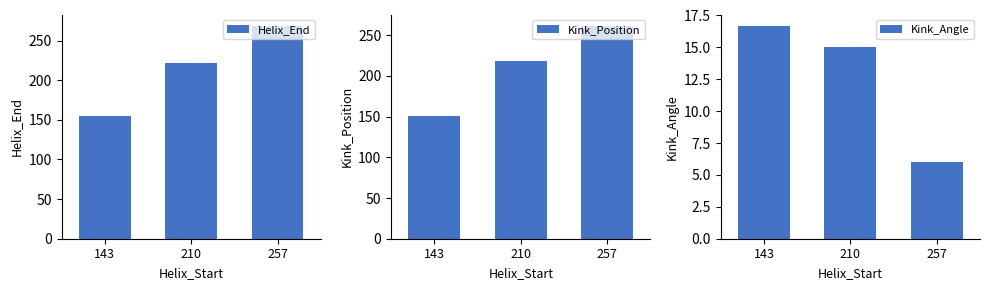

How many data points in Kink_Angle are above 15?

2